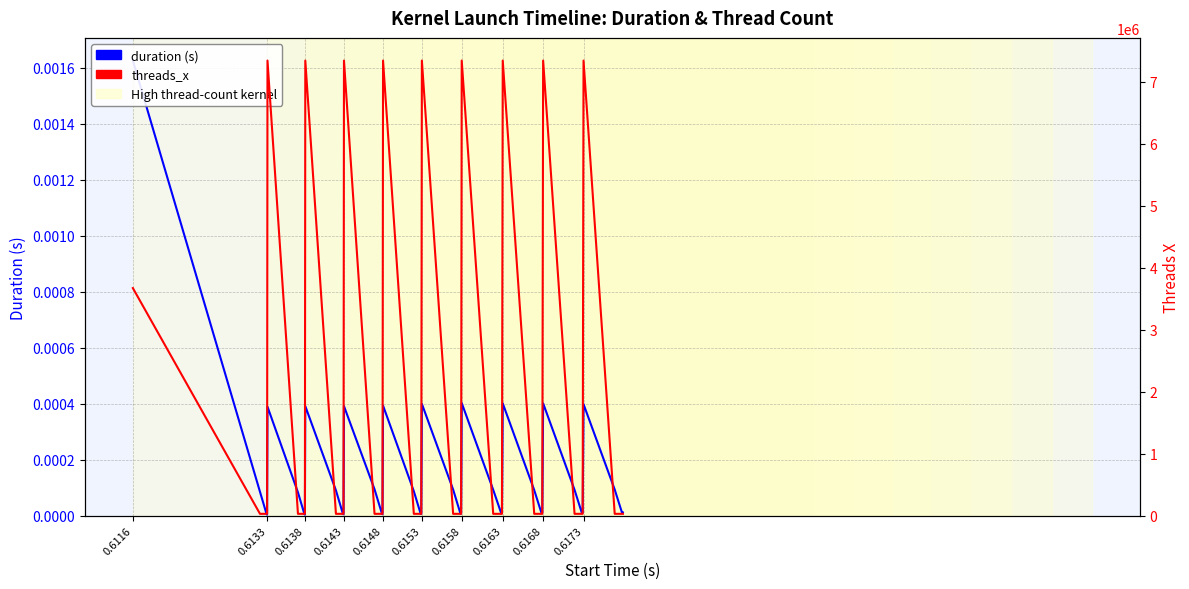

How many threads_x values are between 28672 and 3670016?

31